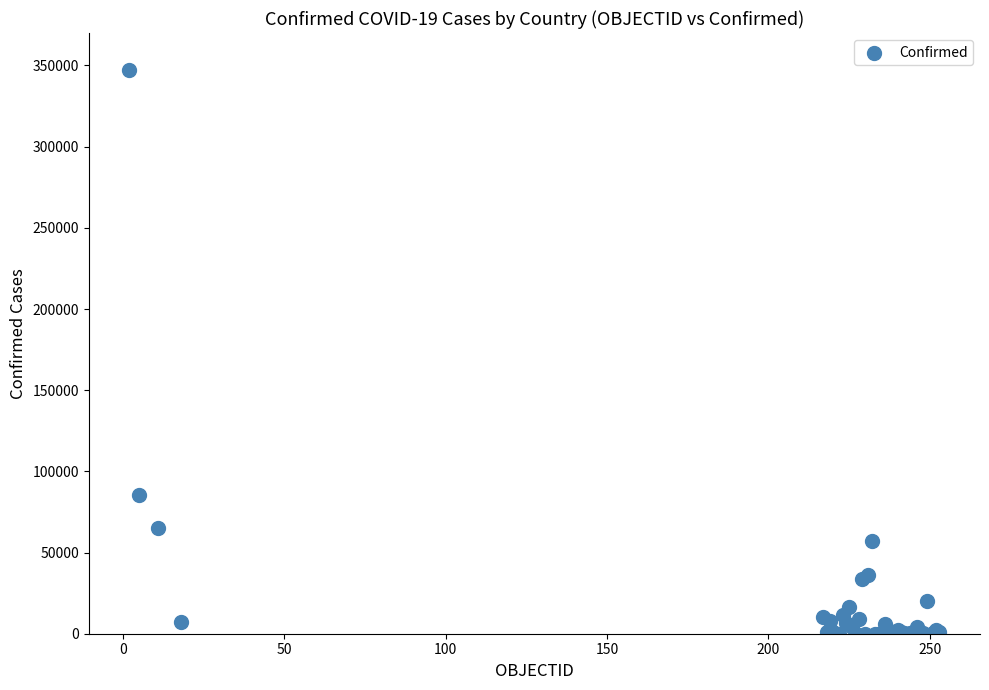

What Y value in the scatter plot is closest to 173708?

85151